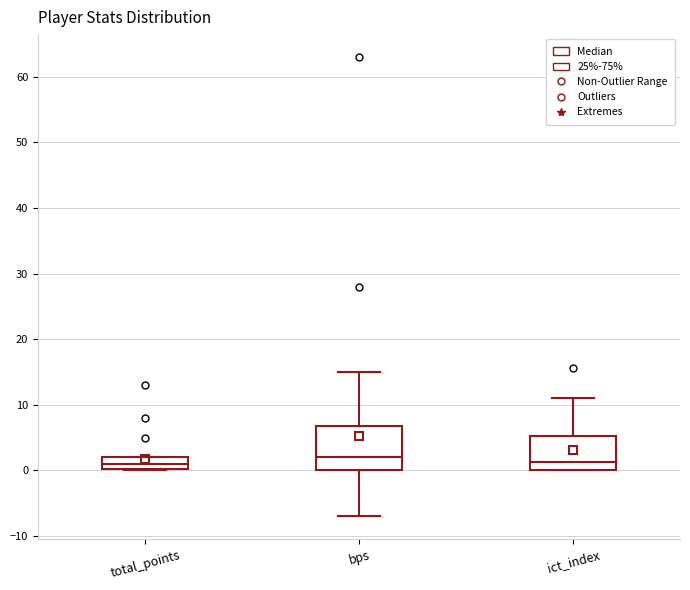

Where is the lower edge of the box for total_points on the y-axis? The values are not printed on the chart, so give them approximately, as read against the axis.

0